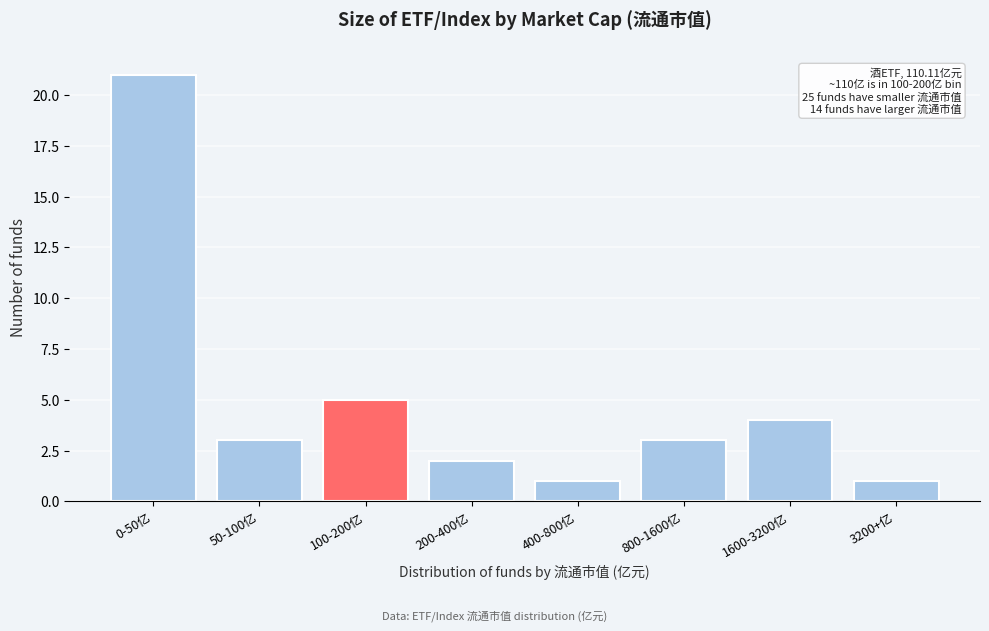

Reading left to right, what are all the values shown in this chart?

21	3	5	2	1	3	4	1